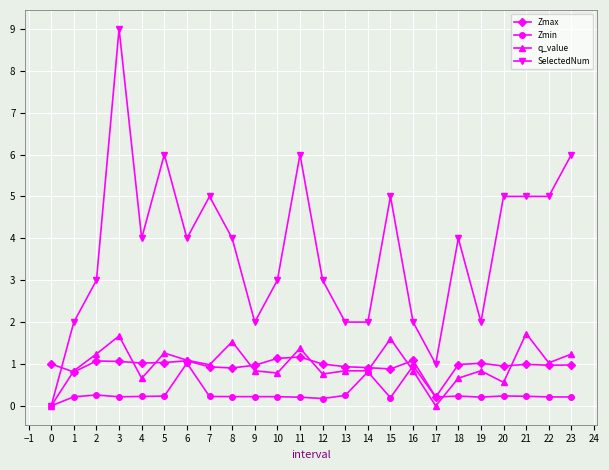

How many distinct data groups are displayed?

4